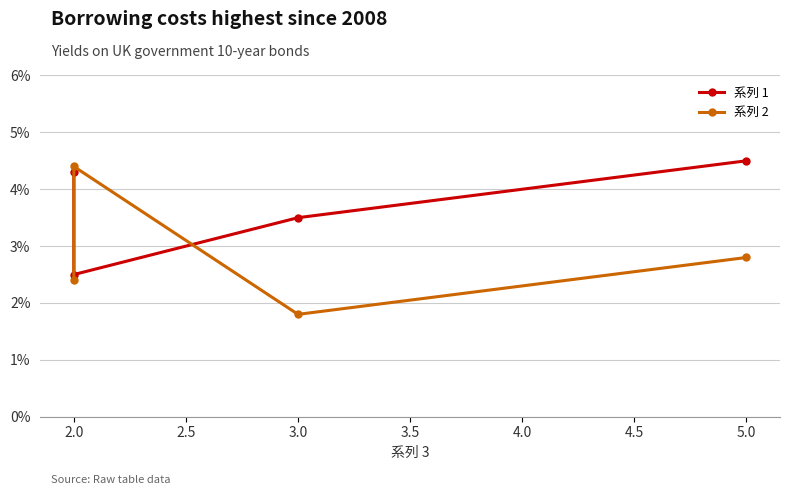

Rank the series by their average value, from lowest to highest.

系列 2, 系列 1